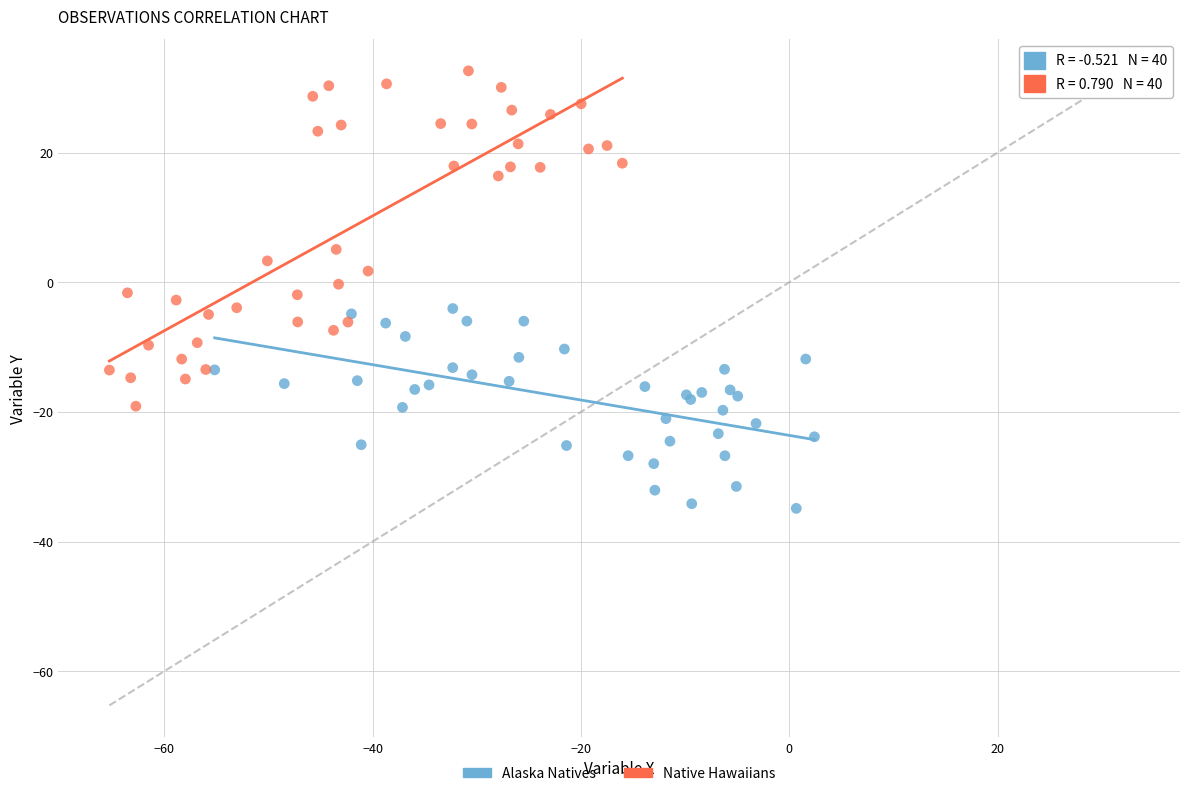

Which series reaches the maximum Y coordinate?

Native Hawaiians